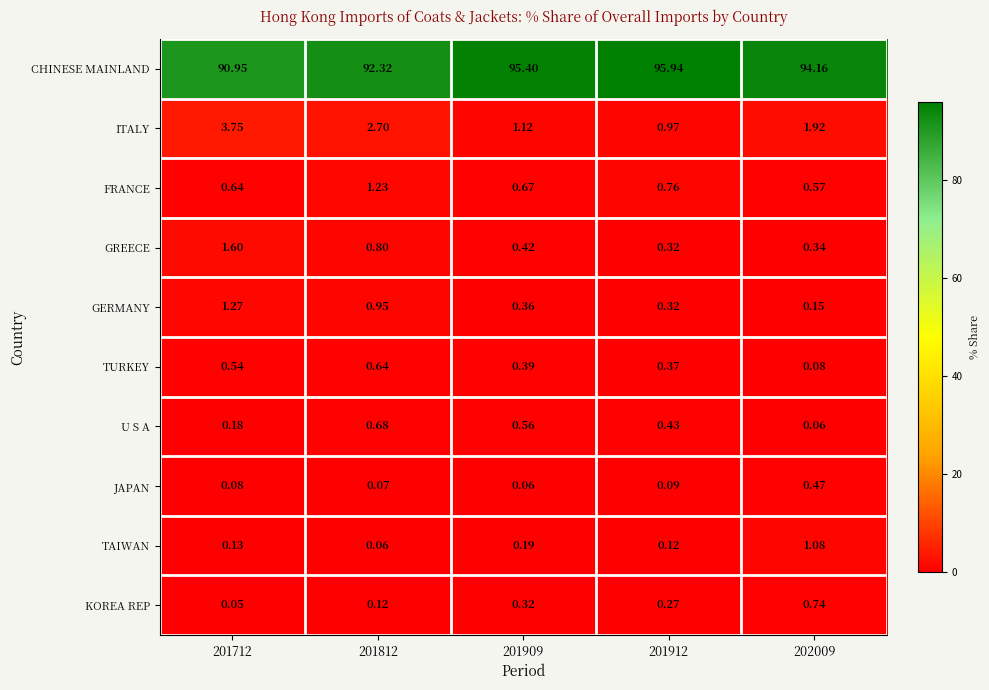

Which series has the largest total across all categories?

CHINESE MAINLAND